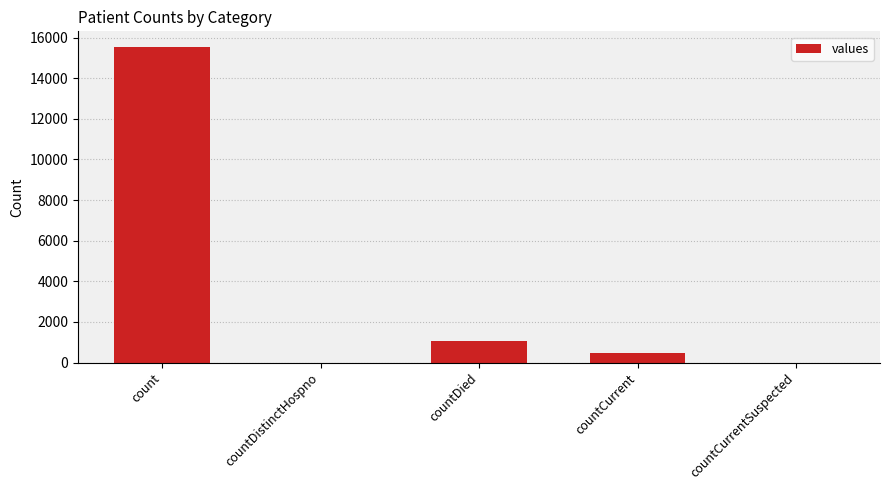

What is the average value?

3420